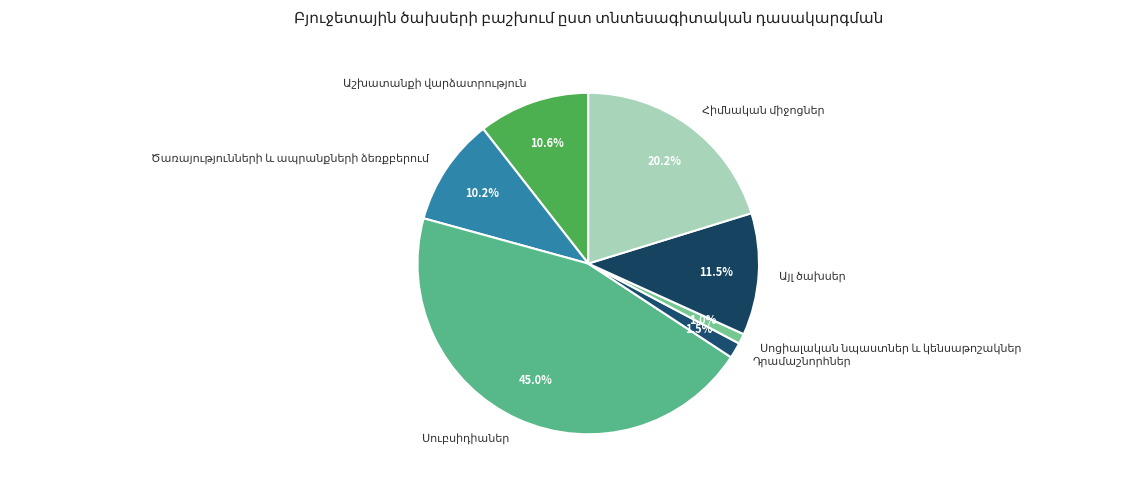

How many slices are in this pie chart?

7